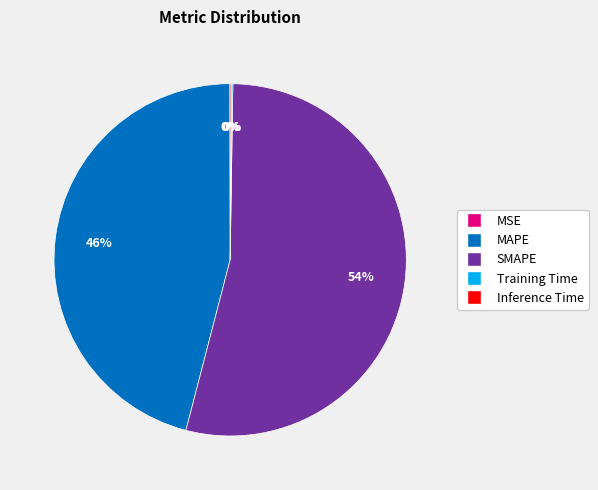

What is the largest slice in the pie chart?

SMAPE